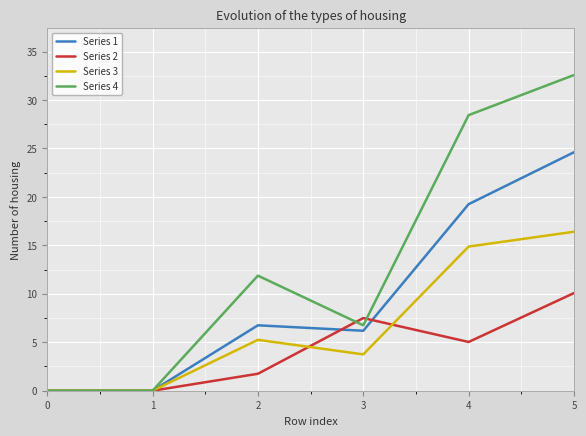

At which category does the chart reach its peak across all series?

5